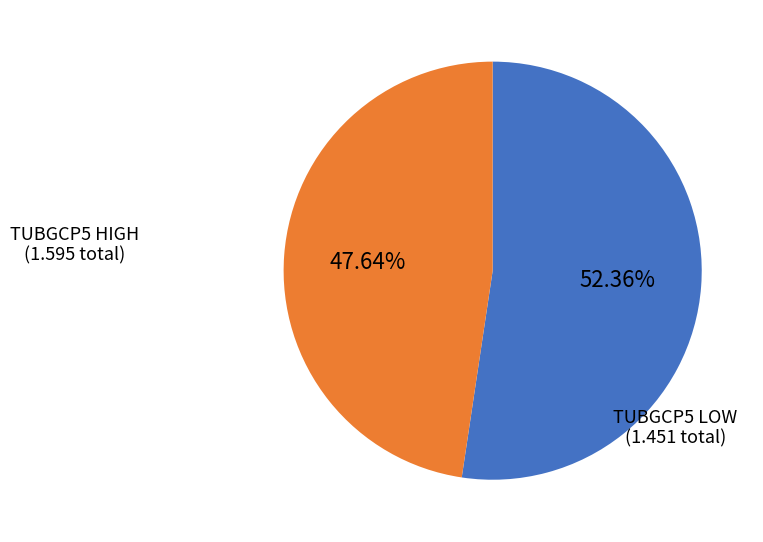

Which slice represents more than half of the pie?

TUBGCP5 HIGH